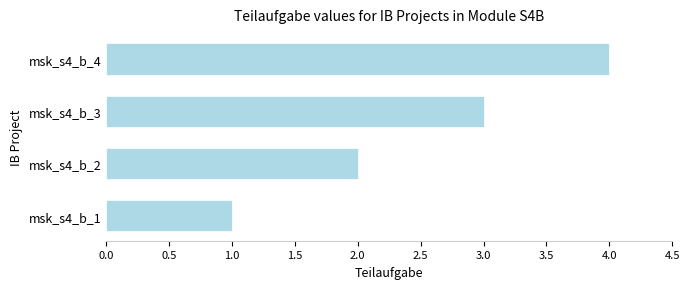

What is the difference between the maximum and minimum values?

3